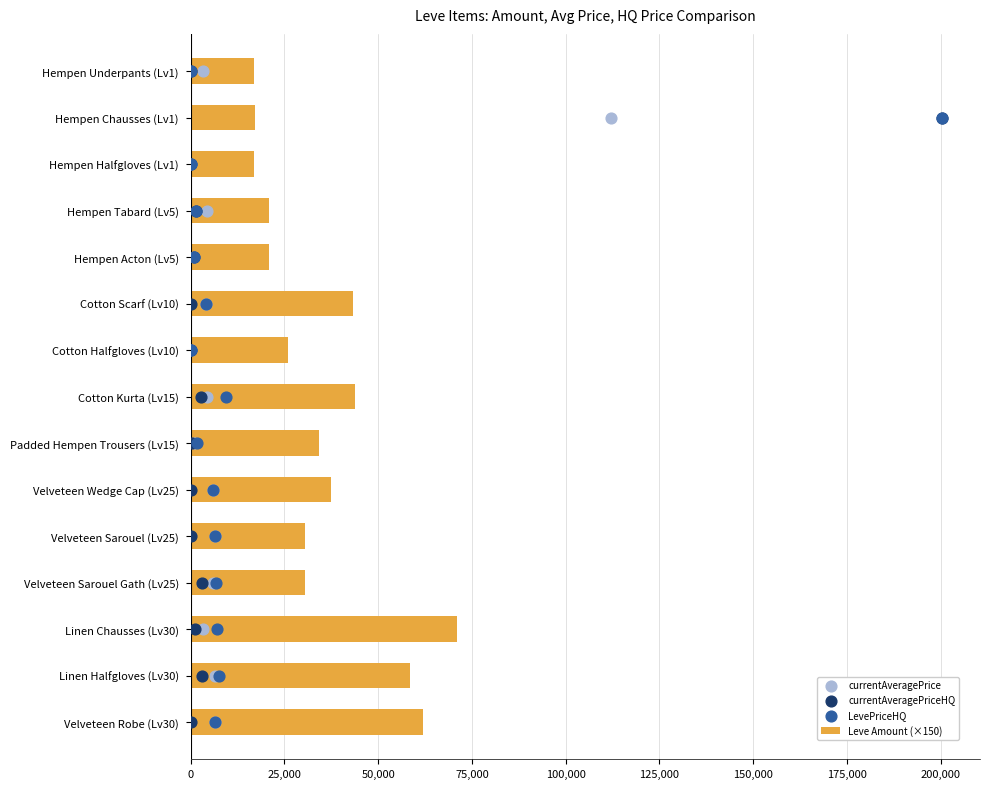

What is the sum of the Leve Amount (×150) values at Linen Chausses (Lv30) and Velveteen Sarouel (Lv25)?

101400